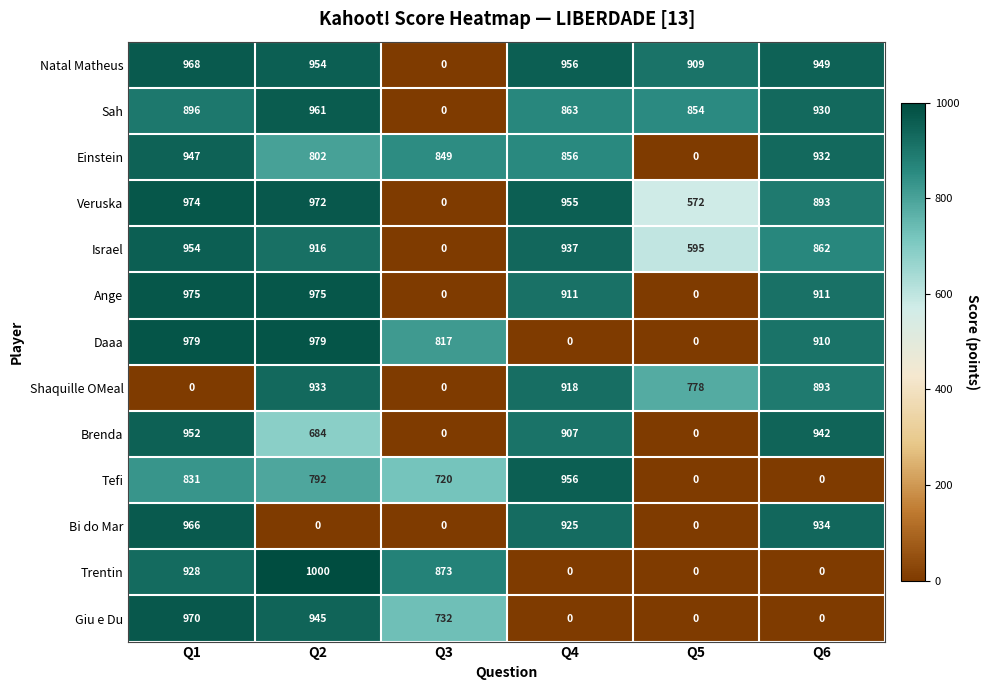

How many values in Sah are above zero?

5